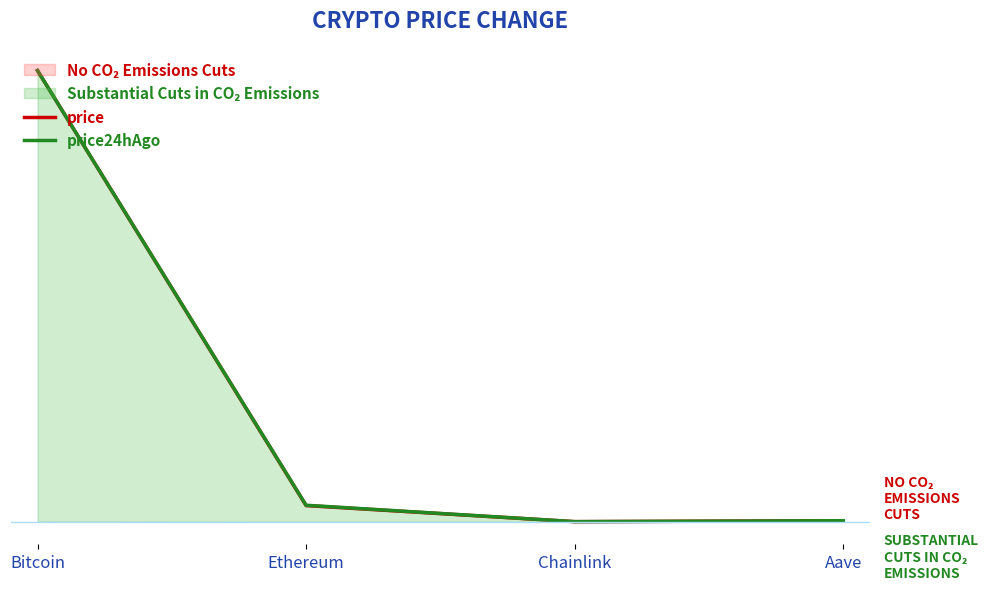

True or false: price24hAgo has a value of 0.4 at Bitcoin.

False